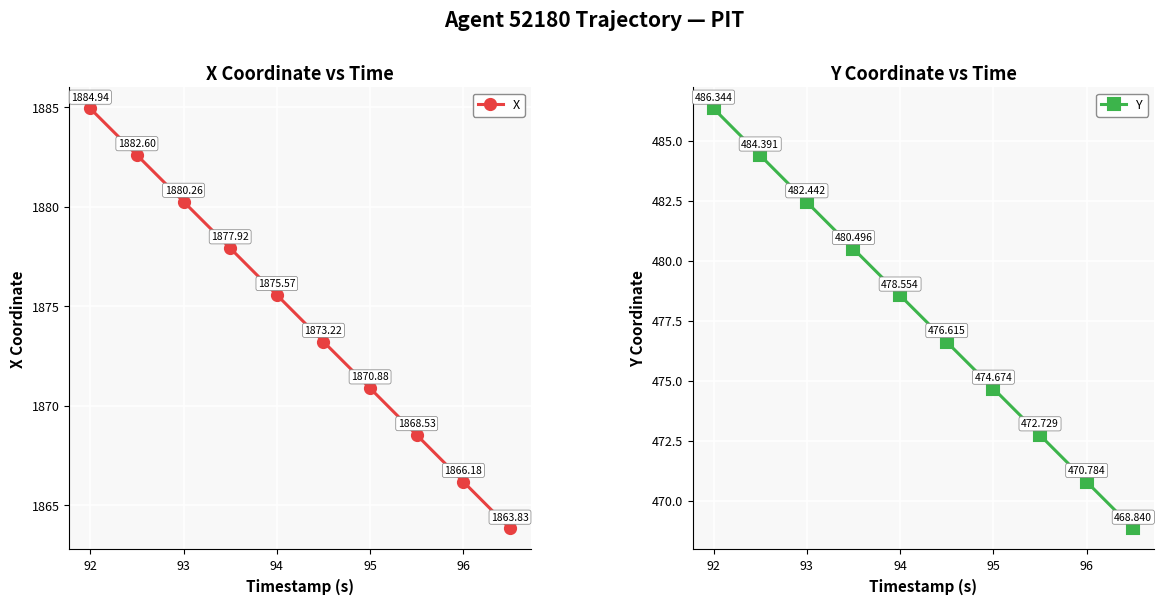

How many data points in X are above 1875?

5